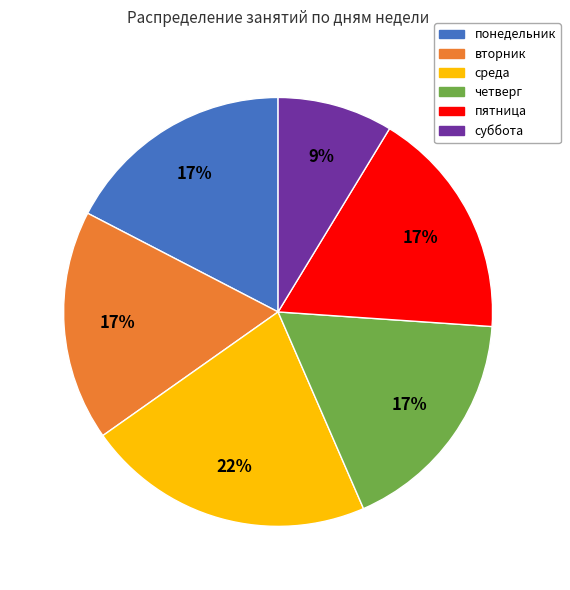

To the nearest percent, what is the average slice percentage?

17%